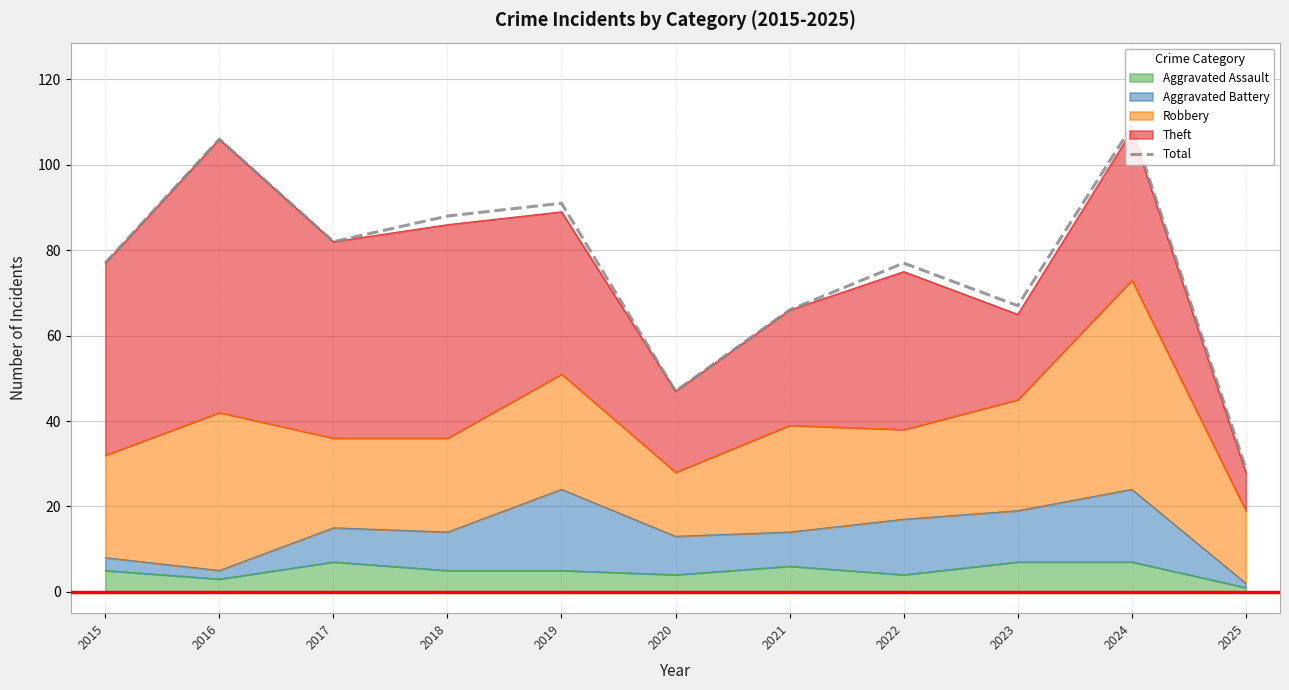

Reading left to right, extract all data points from this chart.

77	106	82	88	91	47	66	77	67	109	29